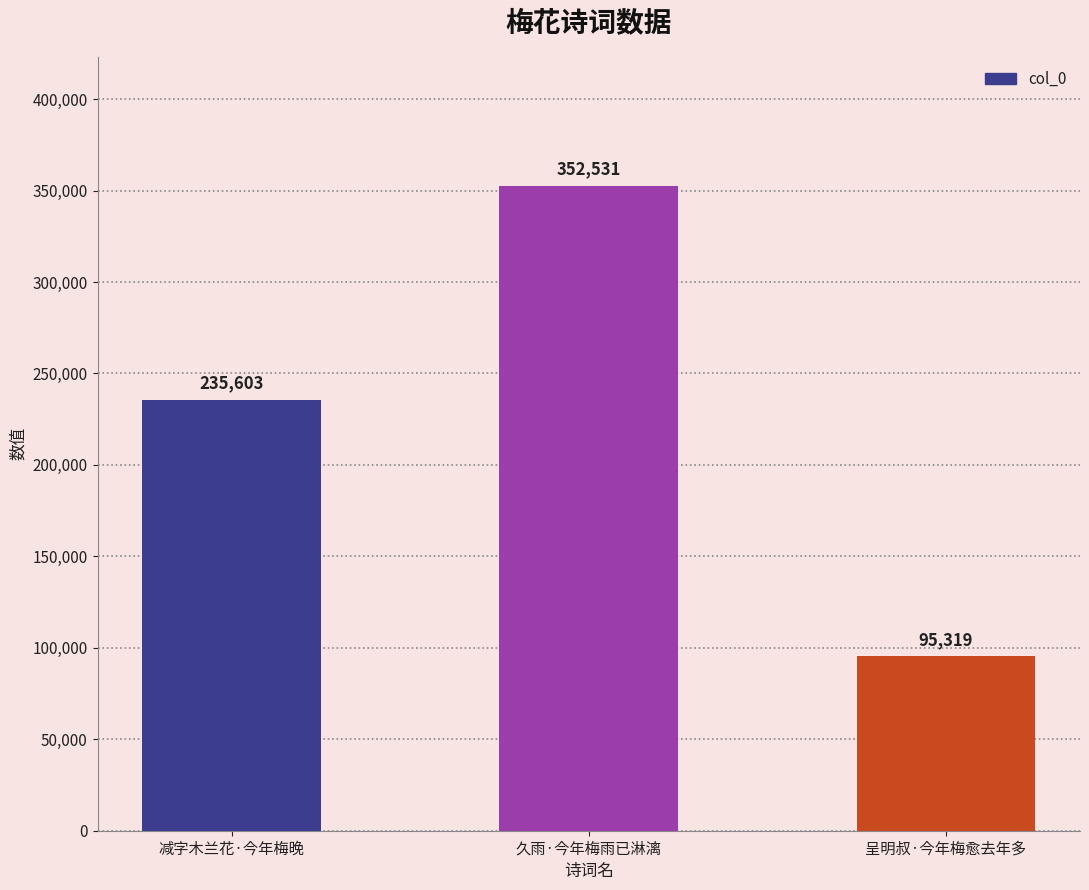

Rank the categories by value from highest to lowest.

久雨·今年梅雨已淋漓, 减字木兰花·今年梅晚, 呈明叔·今年梅愈去年多